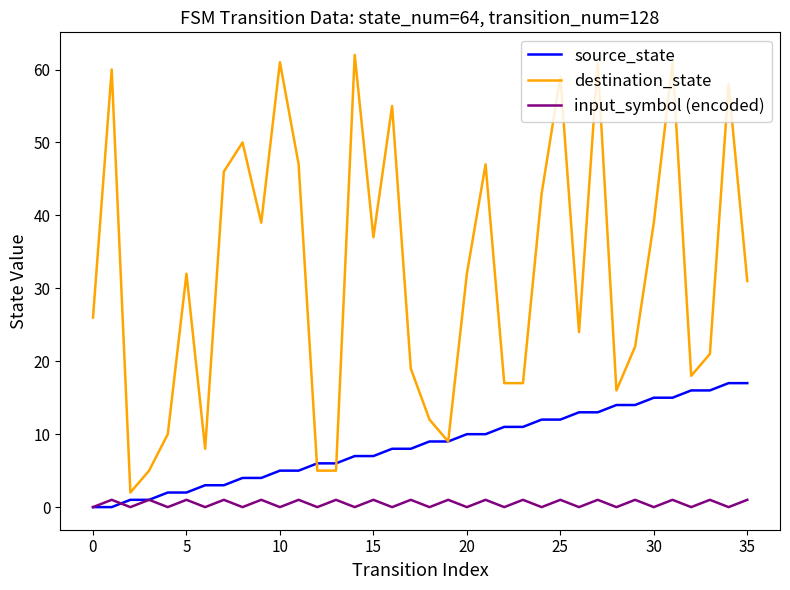

Which series has the widest spread of values?

destination_state